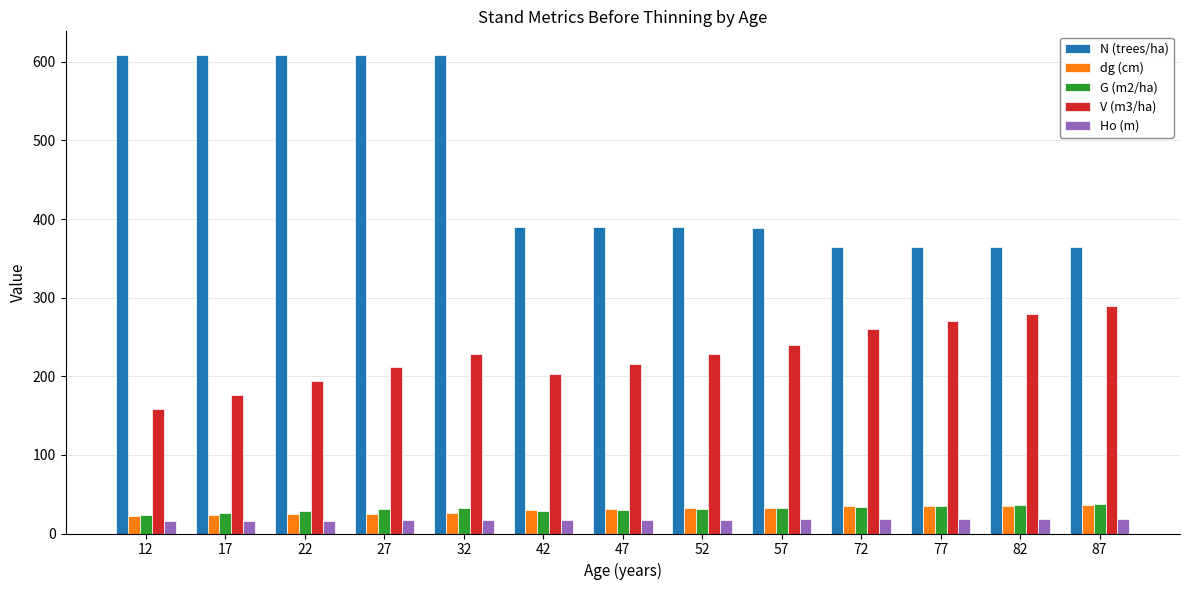

How many values in the dg (cm) series are below 31?

6